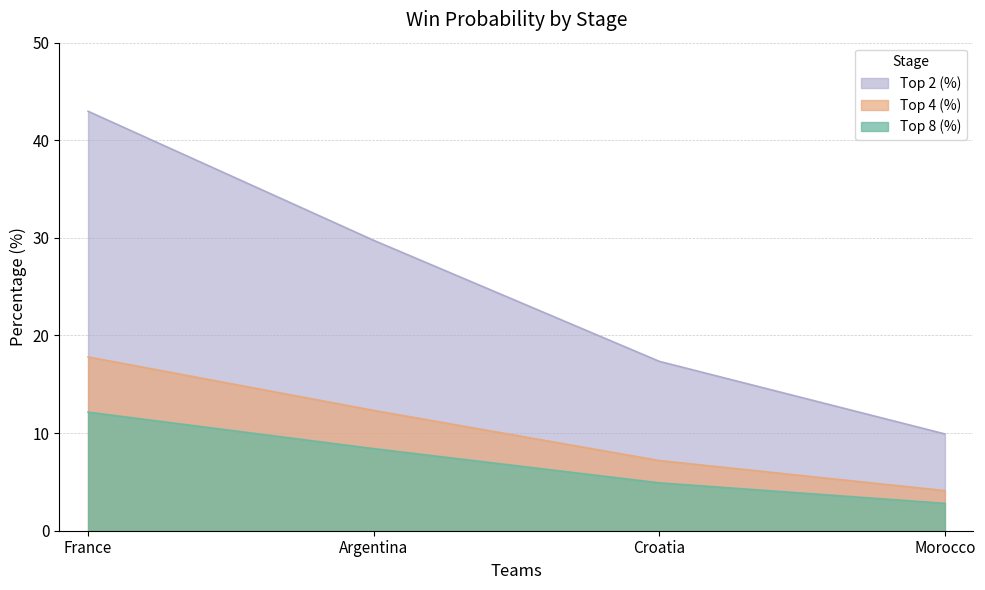

Is the value of Top 4 (%) at France greater than the value of Top 8 (%) at France?

Yes